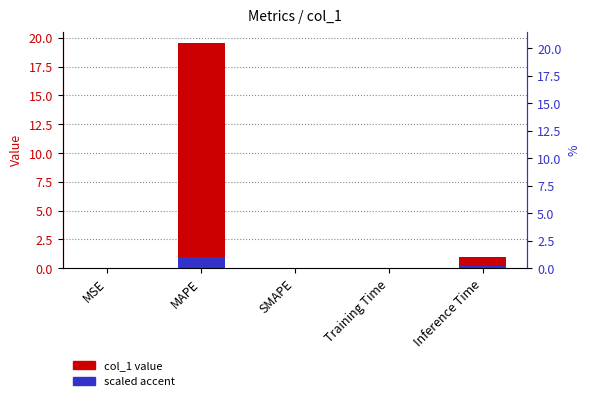

Reading left to right, list all the values displayed in this chart.

col_1 value: MSE=0.0	MAPE=19.6	SMAPE=0.0	Training Time=0.1	Inference Time=0.9
scaled accent: MSE=0.0	MAPE=1.0	SMAPE=0.0	Training Time=0.0	Inference Time=0.2